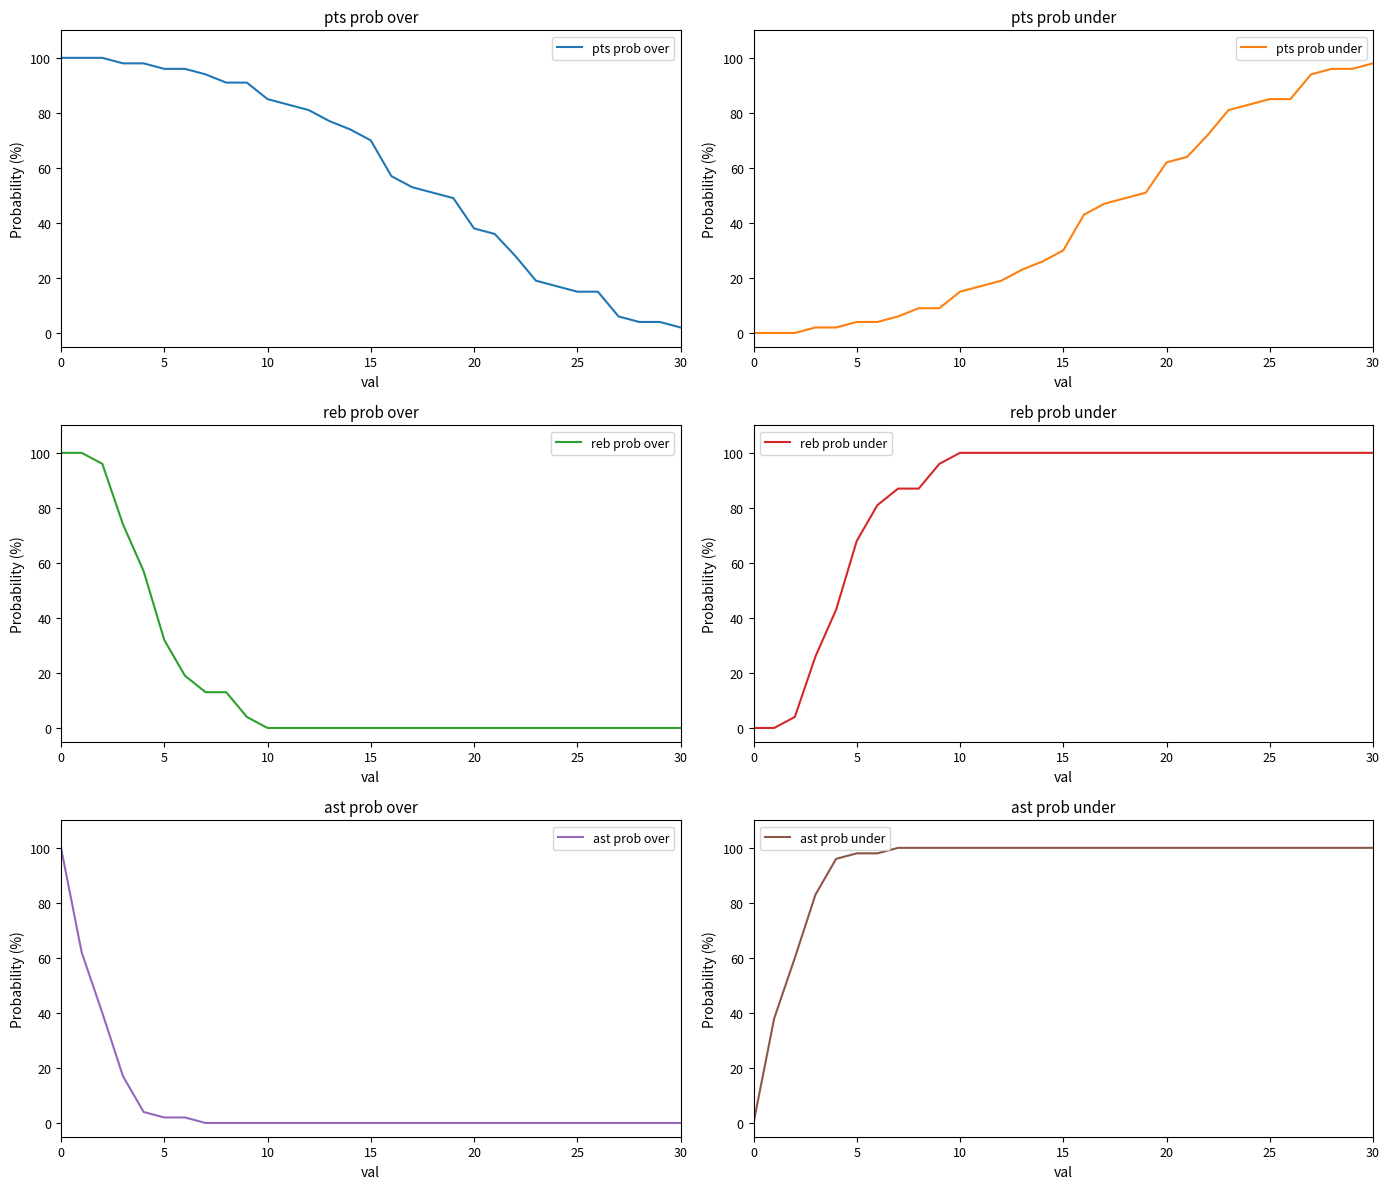

How many data points does each series have?

31